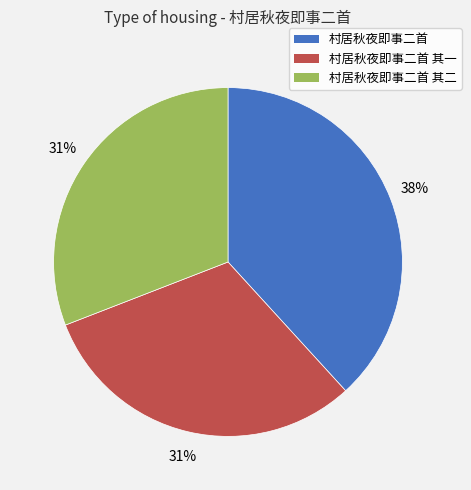

What percentage is the 村居秋夜即事二首 其二 slice, to the nearest percent?

31%